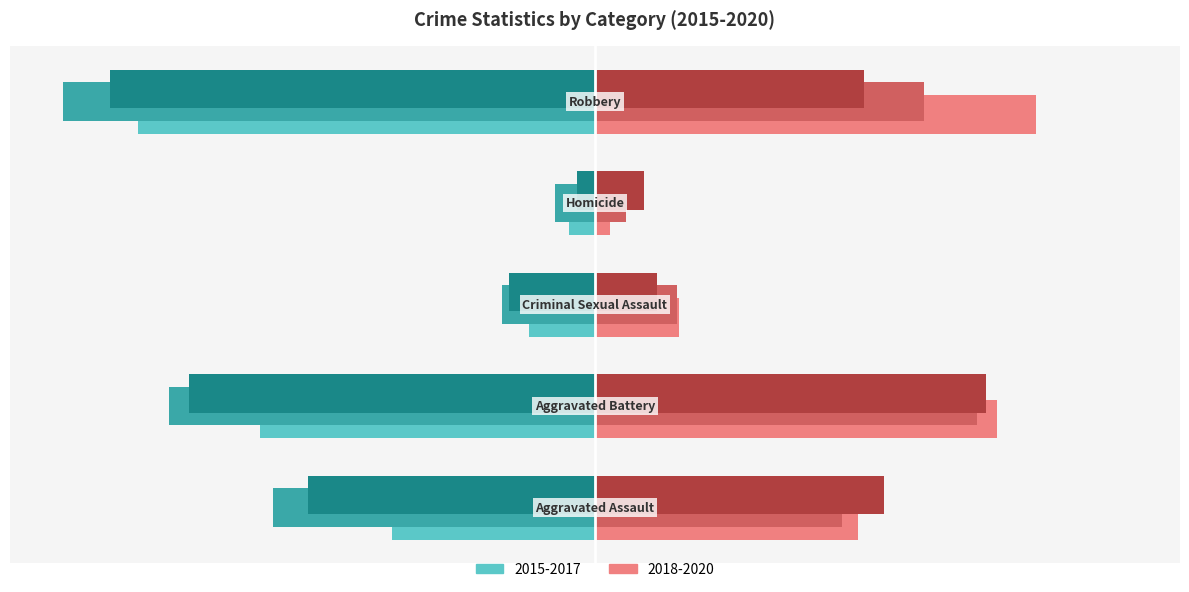

Are the bars horizontal?

Yes